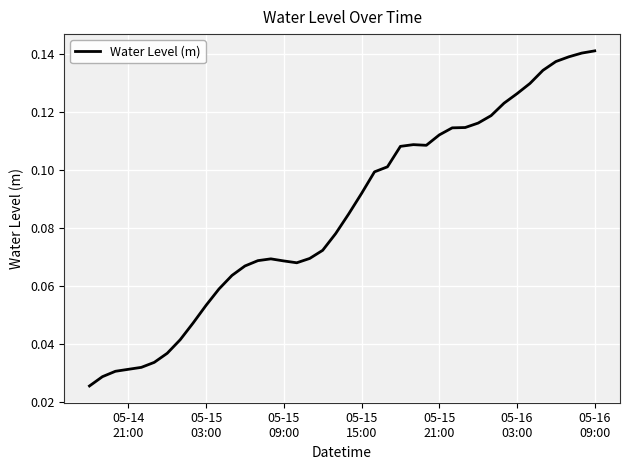

How many values are between 0 and 1?

40